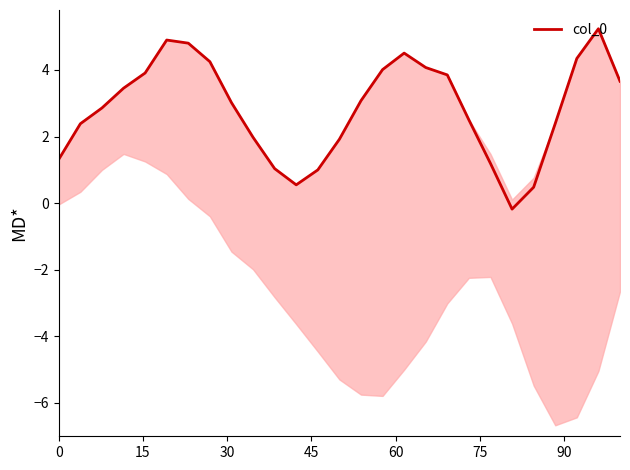

What is the highest value of the col_0 series?

5.2